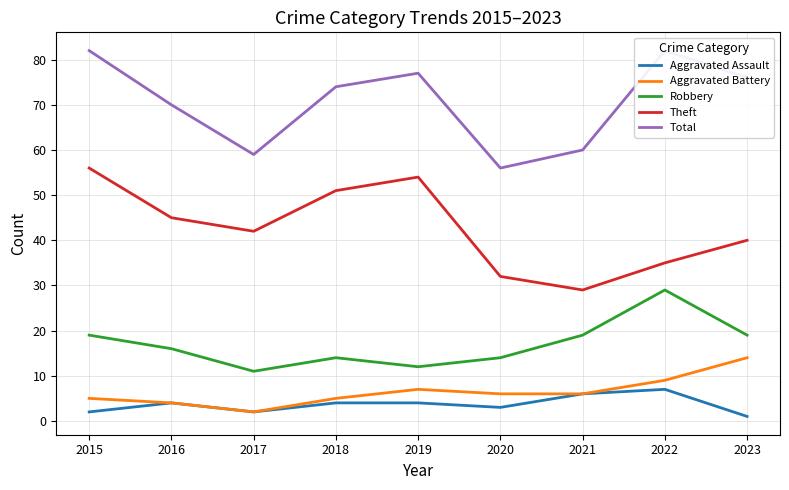

What is the difference between the Total values at 2022 and 2017?

23